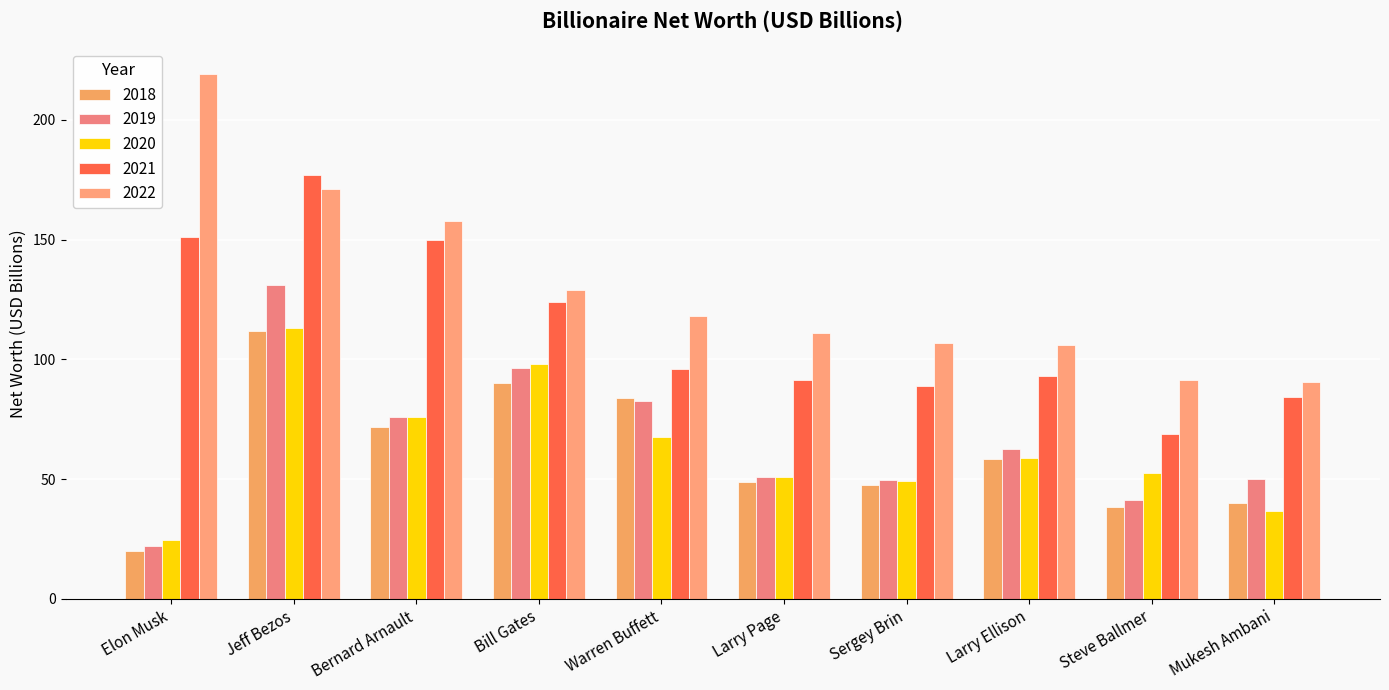

At which label does 2022 reach its peak?

Elon Musk